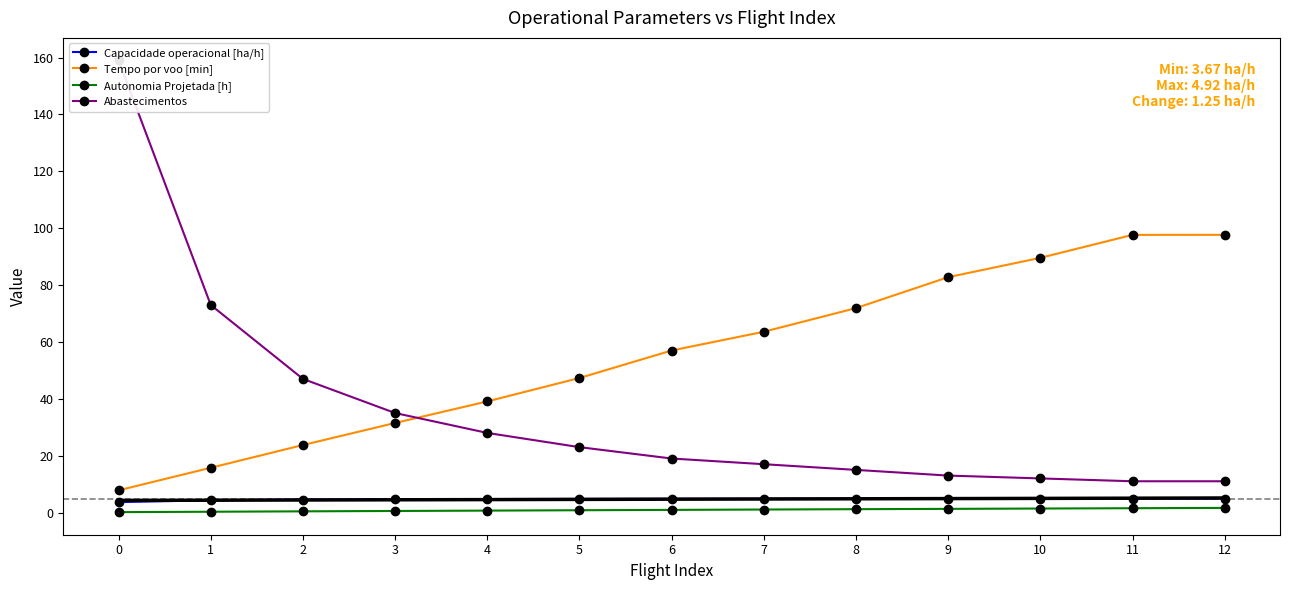

Reading right to left, what are all the values shown in this chart?

Capacidade operacional [ha/h]: 12=4.9	11=4.9	10=4.9	9=4.9	8=4.9	7=4.9	6=4.8	5=4.8	4=4.7	3=4.7	2=4.6	1=4.3	0=3.7
Tempo por voo [min]: 12=97.7	11=97.7	10=89.6	9=82.8	8=71.9	7=63.6	6=57.0	5=47.3	4=39.1	3=31.5	2=23.7	1=15.8	0=7.8
Autonomia Projetada [h]: 12=1.6	11=1.5	10=1.4	9=1.3	8=1.2	7=1.1	6=0.9	5=0.8	4=0.7	3=0.6	2=0.4	1=0.3	0=0.1
Abastecimentos: 12=11.0	11=11.0	10=12.0	9=13.0	8=15.0	7=17.0	6=19.0	5=23.0	4=28.0	3=35.0	2=47.0	1=73.0	0=159.0